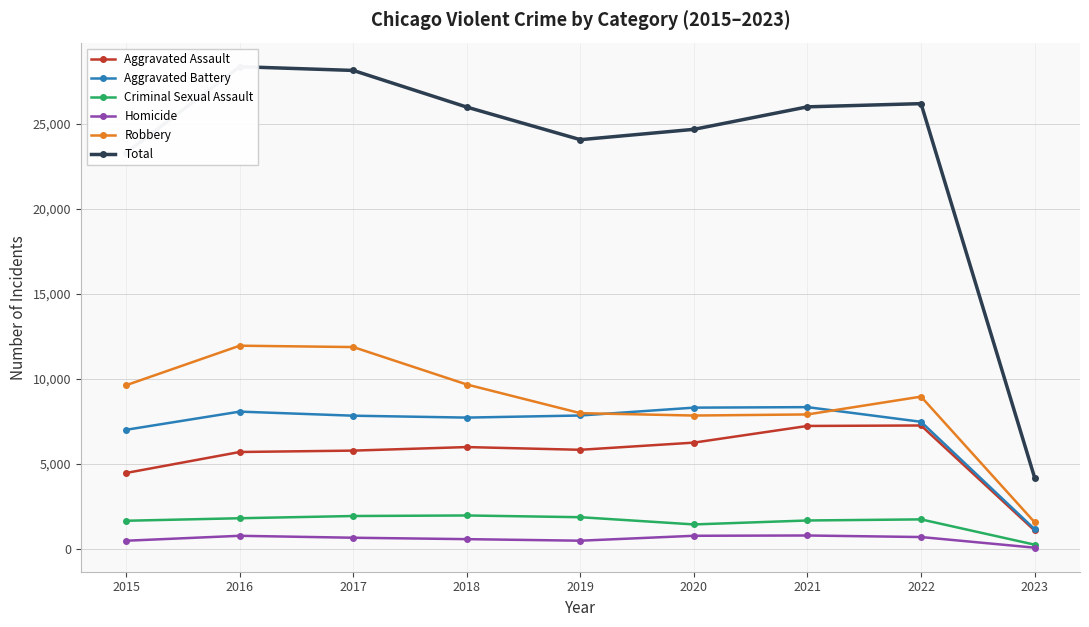

What is the sum of the Aggravated Assault values at 2019 and 2022?

13111